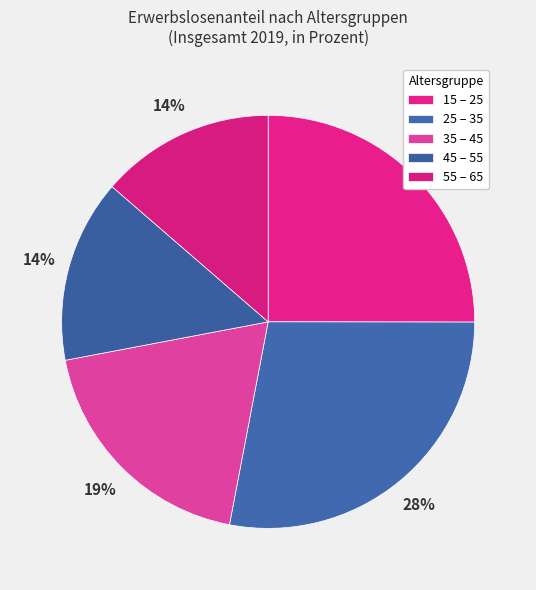

Count the number of slices in the pie.

5